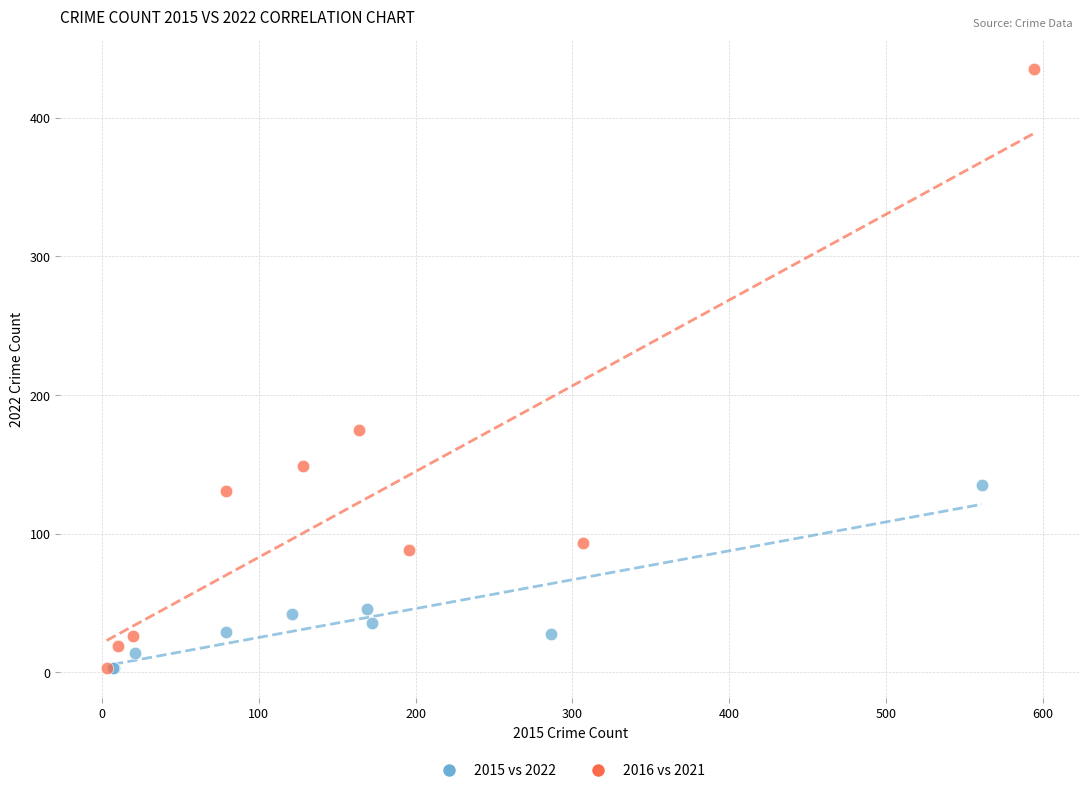

Which series has the largest Y range (max minus min)?

2016 vs 2021